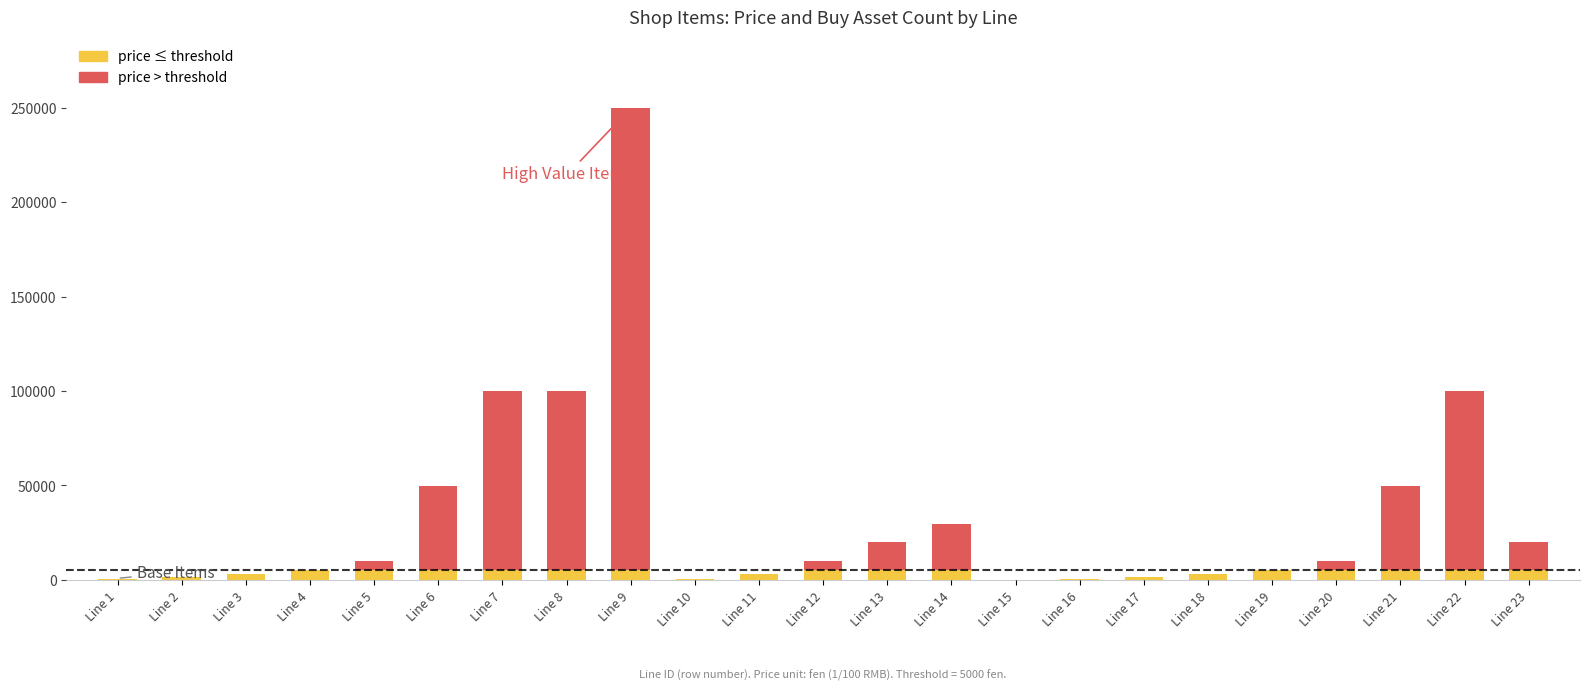

At which category is the sum across all series the highest?

Line 9